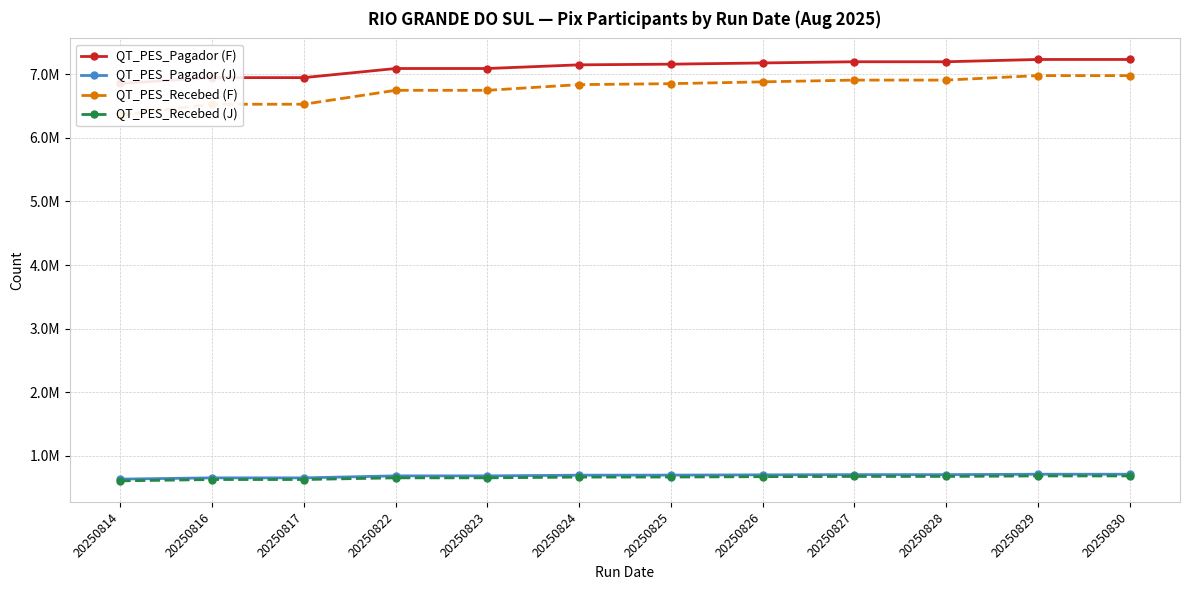

Reading left to right, what are all the values shown in this chart?

QT_PES_Pagador (F): 20250814=6854388	20250816=6946363	20250817=6946363	20250822=7089772	20250823=7089772	20250824=7147478	20250825=7158017	20250826=7177091	20250827=7195777	20250828=7195777	20250829=7231796	20250830=7231796
QT_PES_Pagador (J): 20250814=634117	20250816=653571	20250817=653571	20250822=685050	20250823=685050	20250824=695749	20250825=696843	20250826=701200	20250827=704591	20250828=704591	20250829=710940	20250830=710940
QT_PES_Recebed (F): 20250814=6358160	20250816=6527956	20250817=6527956	20250822=6746753	20250823=6746753	20250824=6836478	20250825=6851258	20250826=6879911	20250827=6907589	20250828=6907589	20250829=6978086	20250830=6978086
QT_PES_Recebed (J): 20250814=606393	20250816=627486	20250817=627486	20250822=653991	20250823=653991	20250824=665561	20250825=666639	20250826=672311	20250827=676194	20250828=676194	20250829=683883	20250830=683883